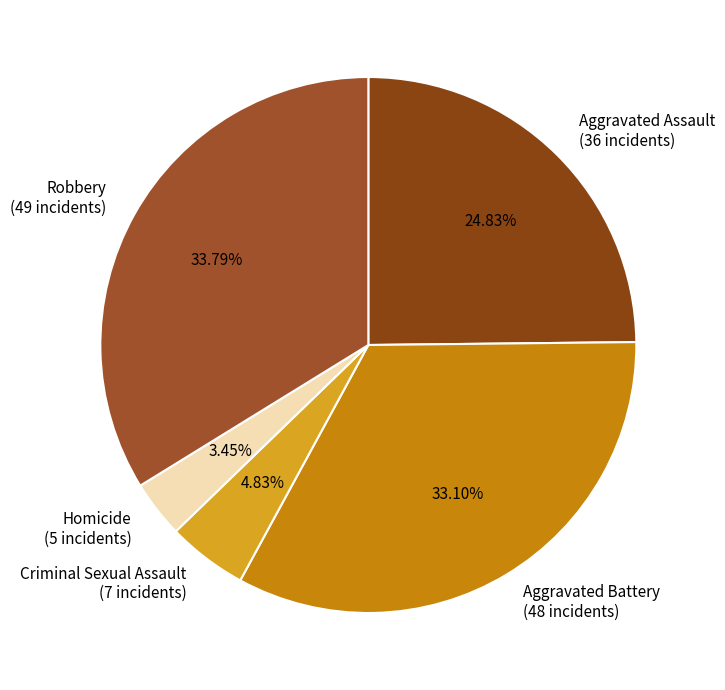

Is Aggravated Battery the majority of the pie?

No